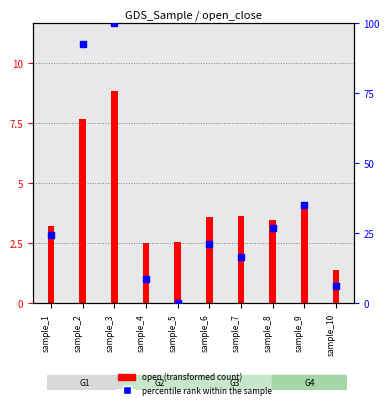

Which series reaches the minimum Y coordinate?

percentile rank within the sample